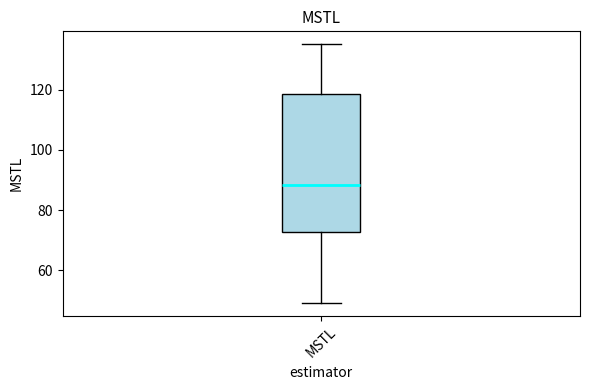

Transcribe this box plot: give where the median line is, the range the box spans, and where the two whiskers end, as read against the y-axis. The values are not printed on the chart, so give them approximately, as read against the axis.

median 88, box 72 to 118, whiskers 50 to 136